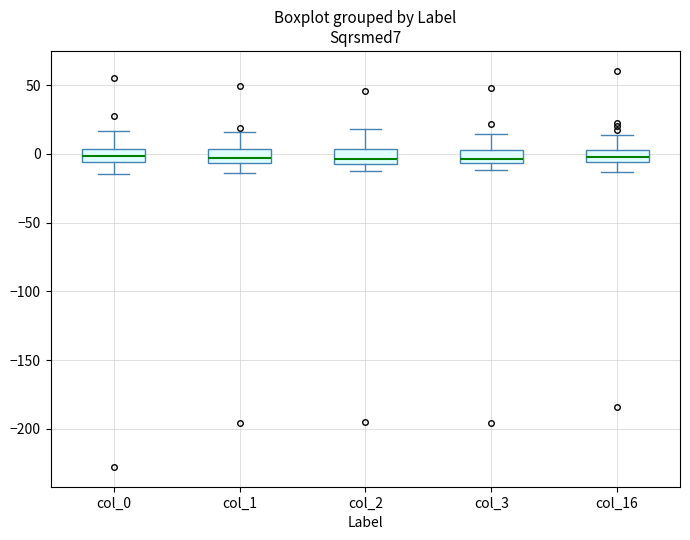

Reading left to right, transcribe this box plot: for each box, give where its median line is, the range the box spans, and where its two whiskers end, as read against the y-axis. The values are not printed on the chart, so give them approximately, as read against the axis.

col_0: median 0, box -5 to 5, whiskers -15 to 15
col_1: median -5 (inside the box), box -5 to 5, whiskers -15 to 15
col_2: median -5 (just above the box's lower edge), box -5 to 5, whiskers -15 to 20
col_3: median -5 (just above the box's lower edge), box -5 to 5, whiskers -10 to 15
col_16: median 0, box -5 to 5, whiskers -15 to 15